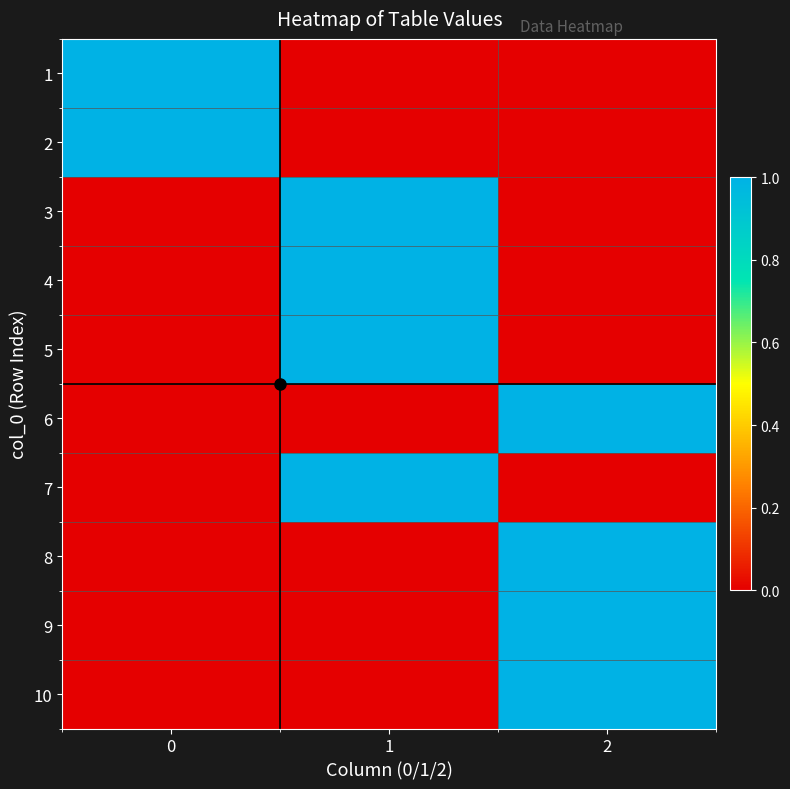

How many categories are shown in the chart?

3